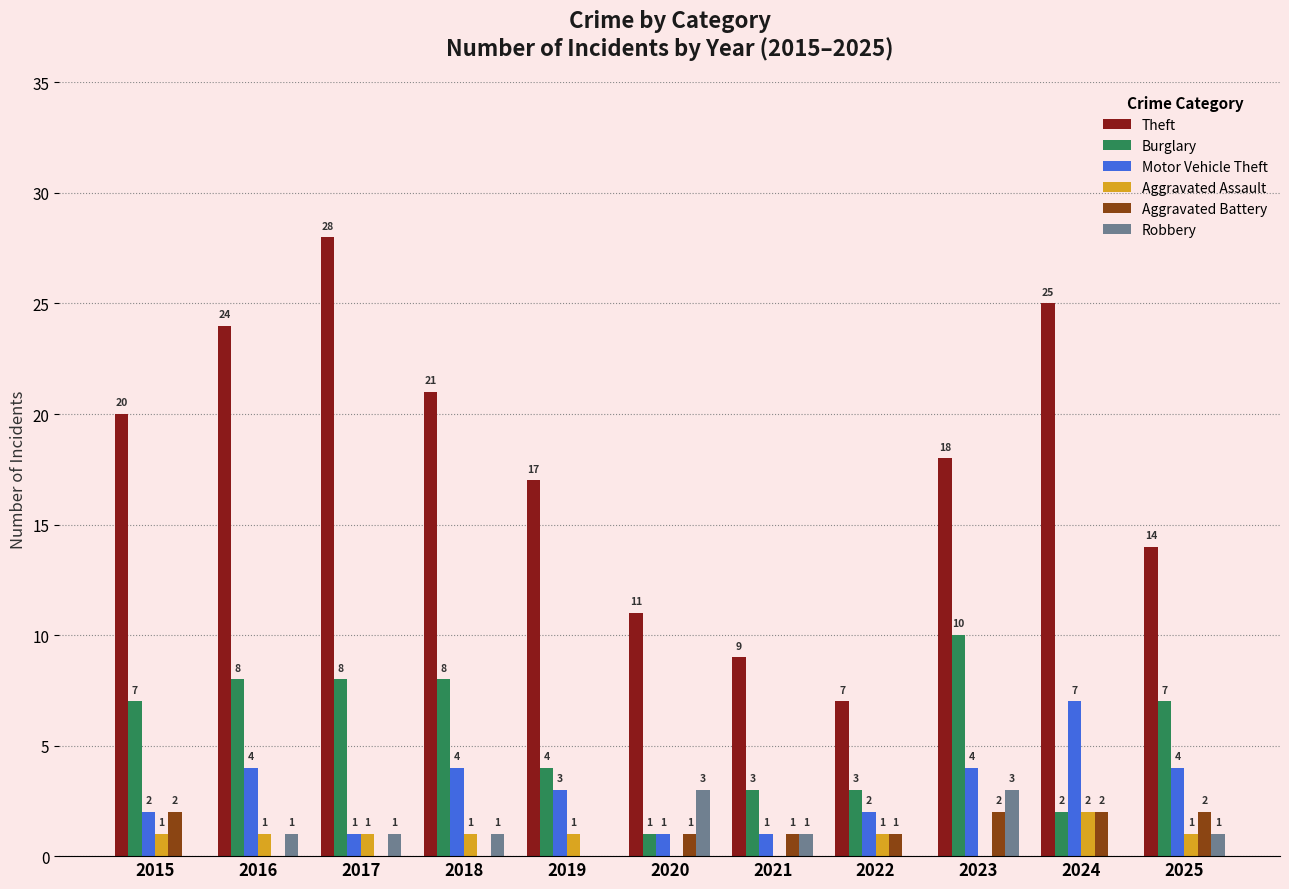

What is the sum of the Robbery values at 2021 and 2020?

4